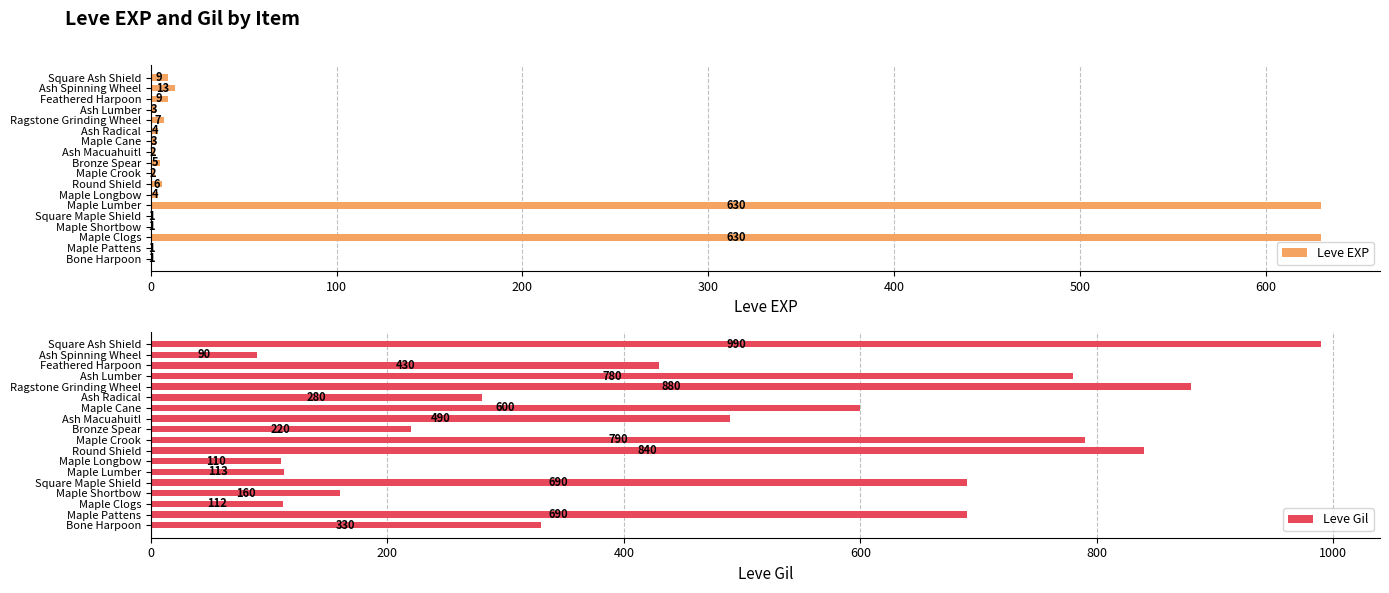

What is the sum of the Leve EXP values at Square Maple Shield and Feathered Harpoon?

10